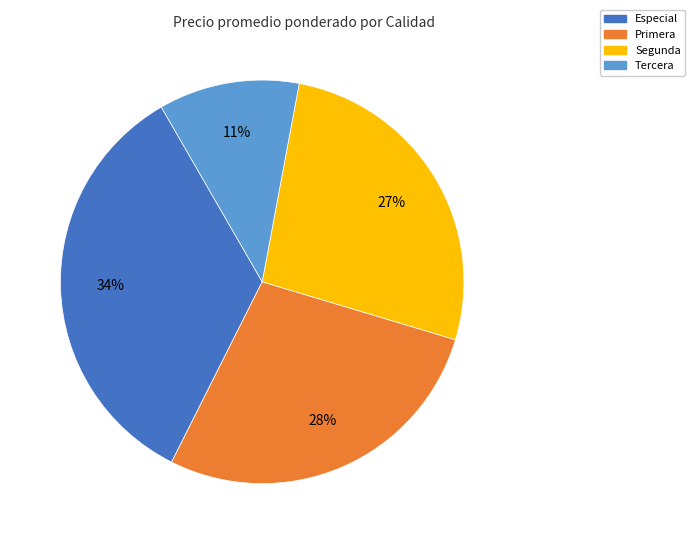

The Primera slice represents 14% of the pie. True or false?

False